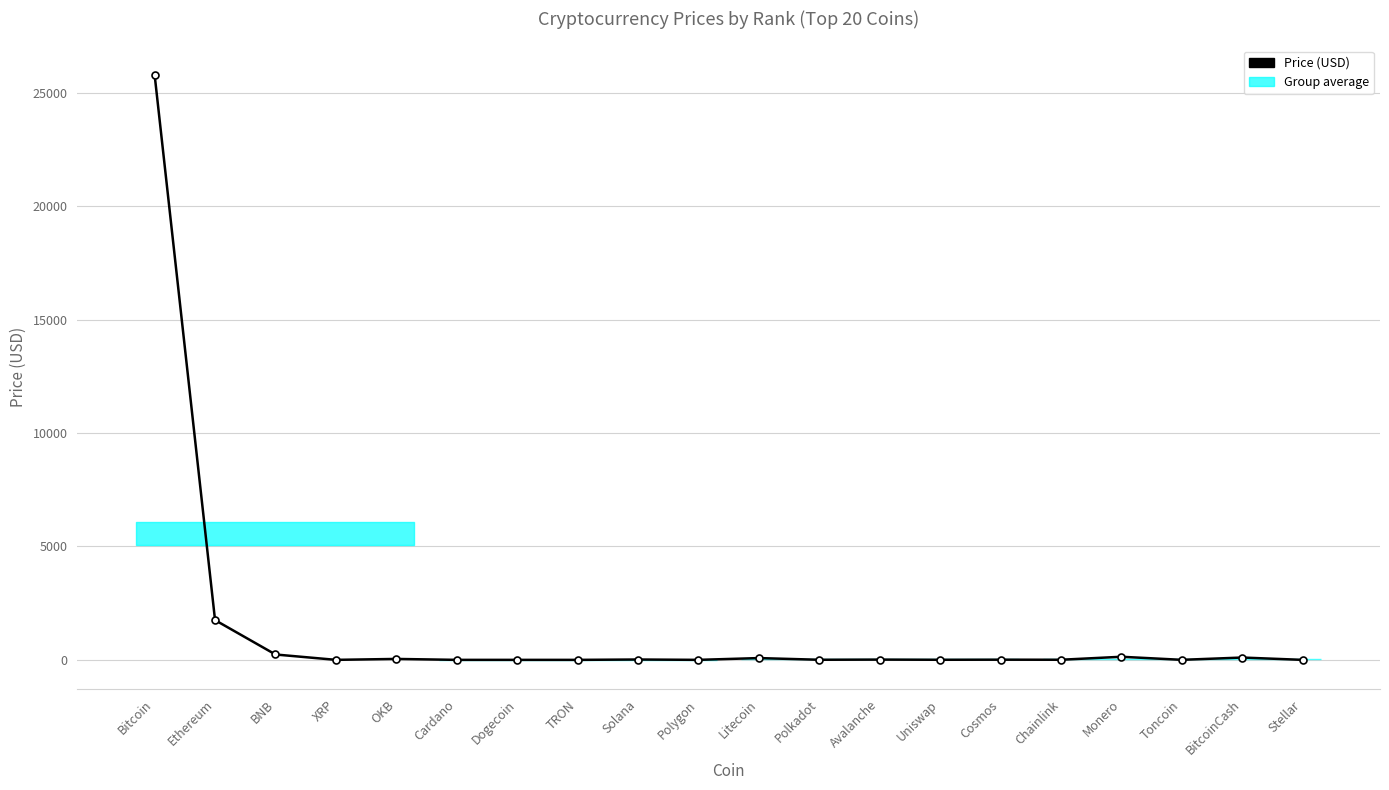

At which label is the value closest to 12899?

Ethereum